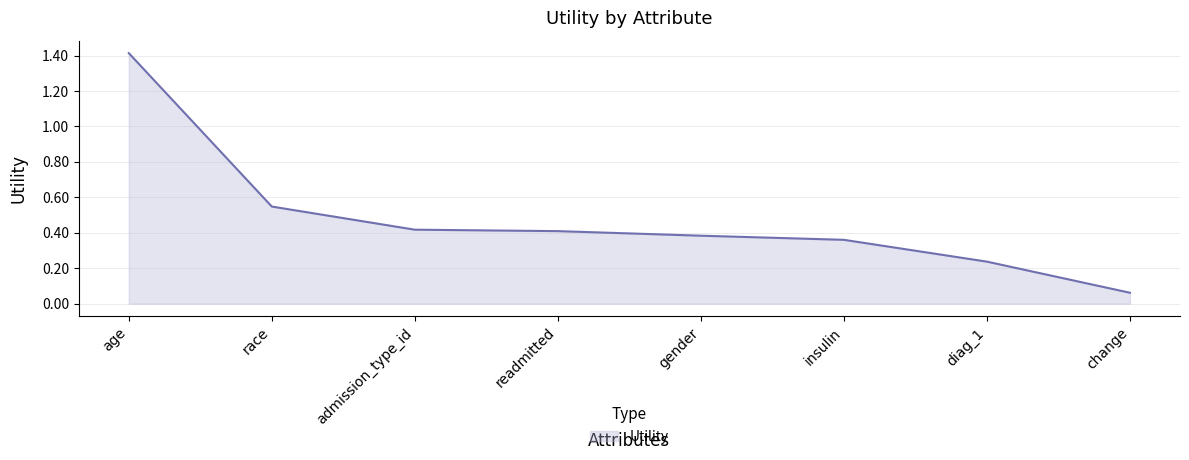

Between diag_1 and age, which is larger?

age